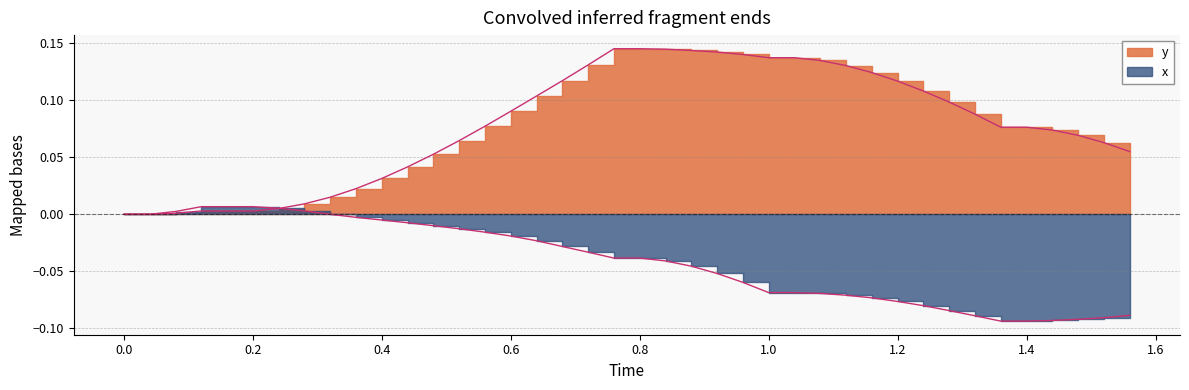

How many lines are shown in the chart?

2